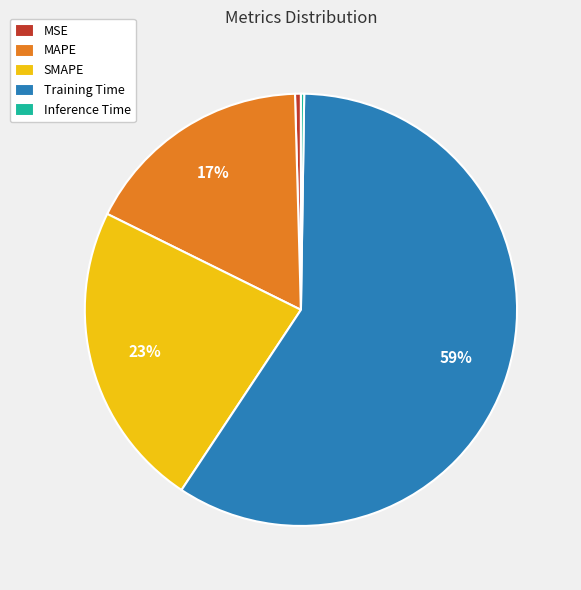

To the nearest percent, what is the average slice percentage?

20%